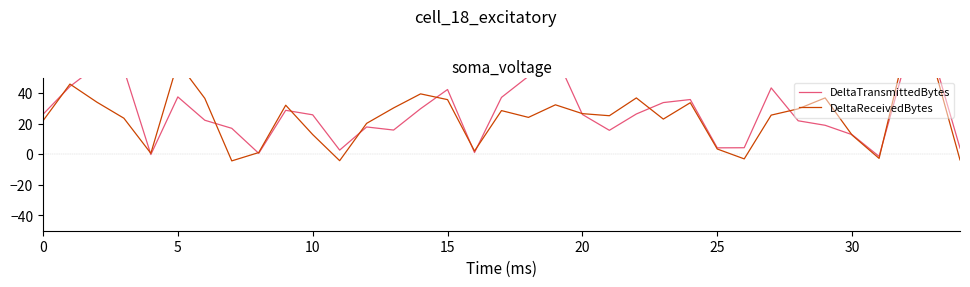

Is it true that DeltaTransmittedBytes equals 21.1 at 23?

False